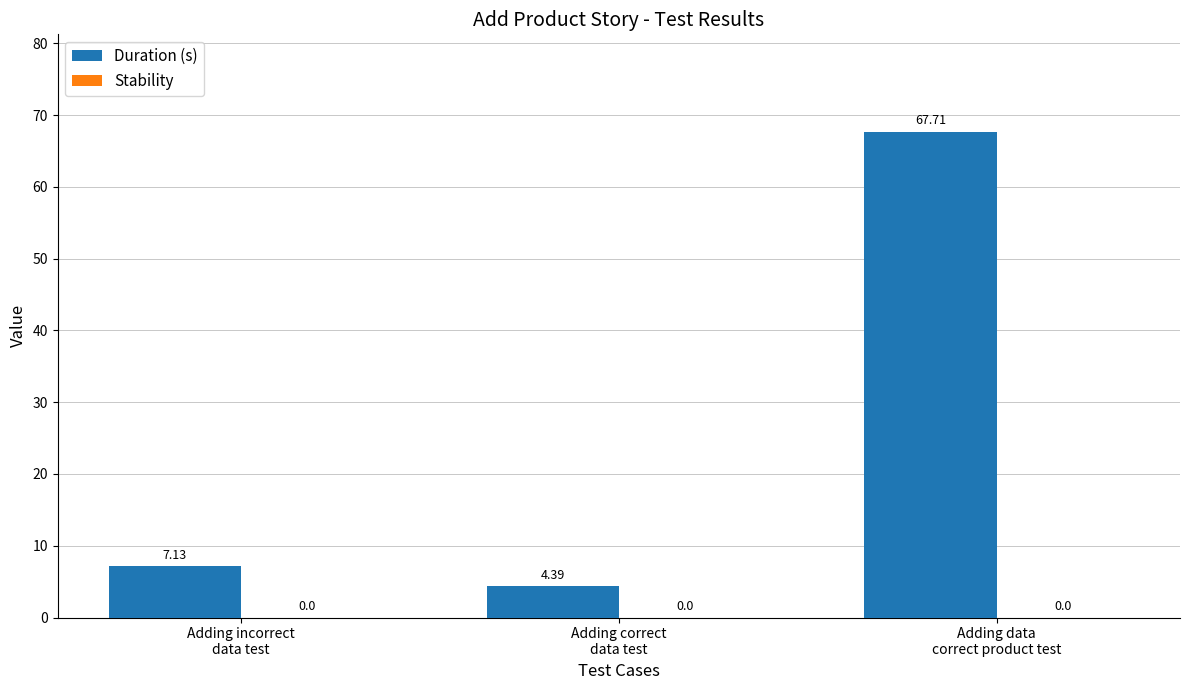

What is the sum of all values?

79.2